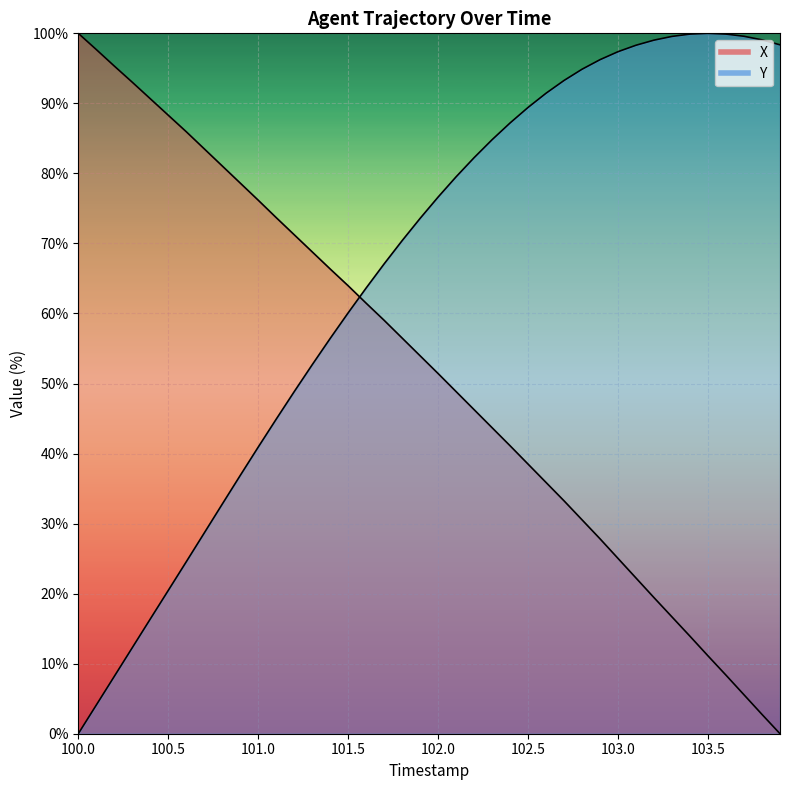

What is the total value across all series at 103.5?

111.1